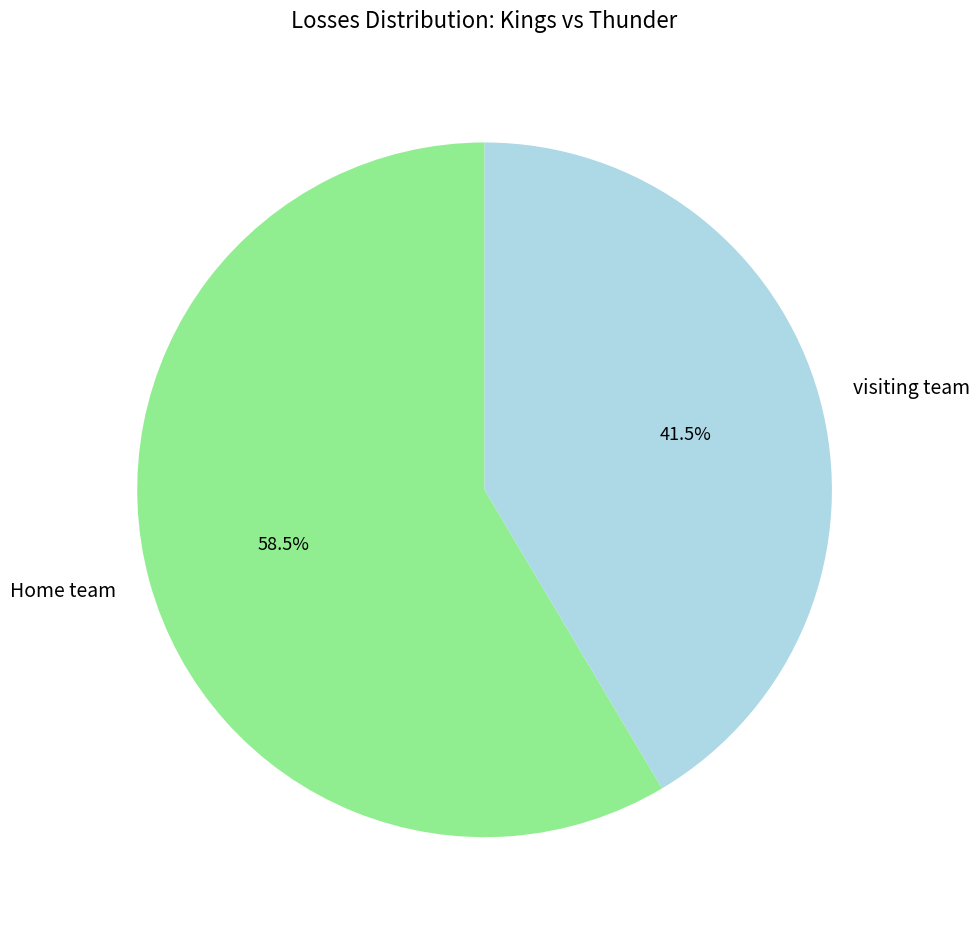

Approximately how many times larger is the value at Home team compared to visiting team?

1.4